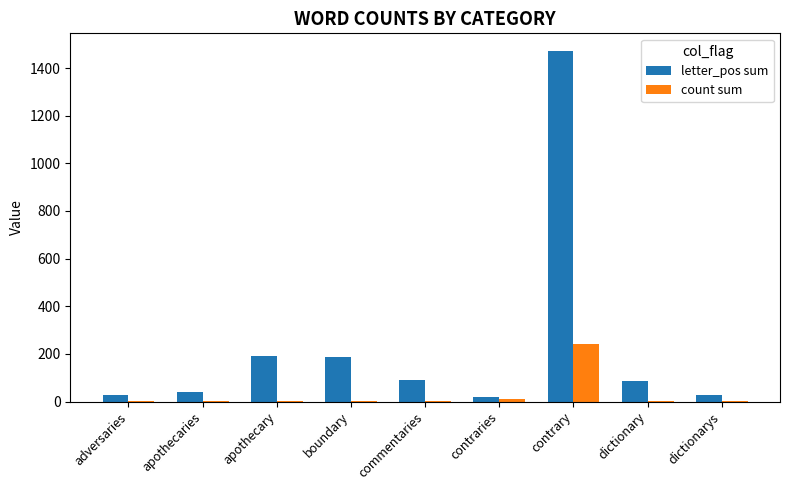

The value of letter_pos sum at commentaries is 149. True or false?

False